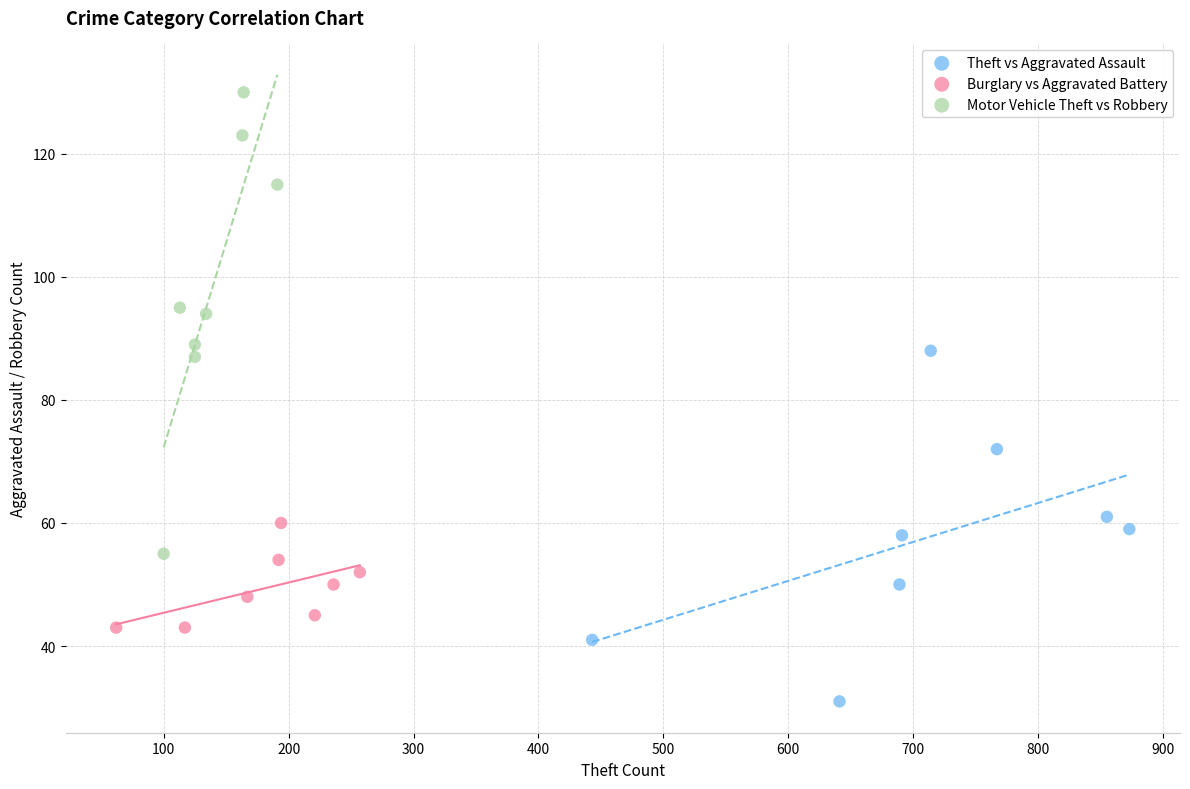

Which series reaches the maximum Y coordinate?

Motor Vehicle Theft vs Robbery